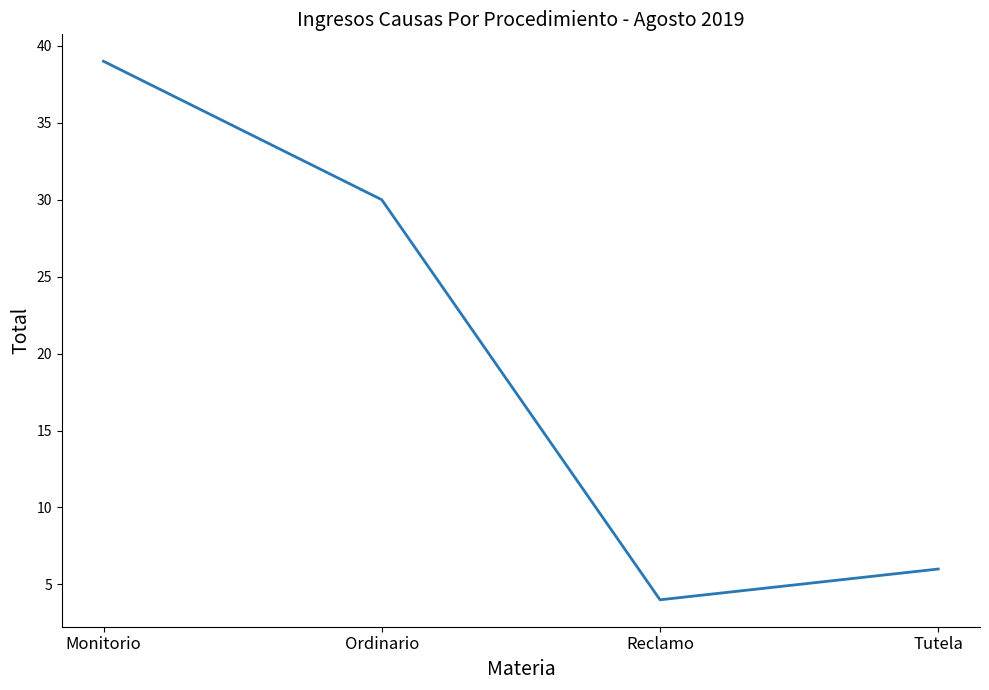

Reading left to right, extract all data points from this chart.

Monitorio=39	Ordinario=30	Reclamo=4	Tutela=6